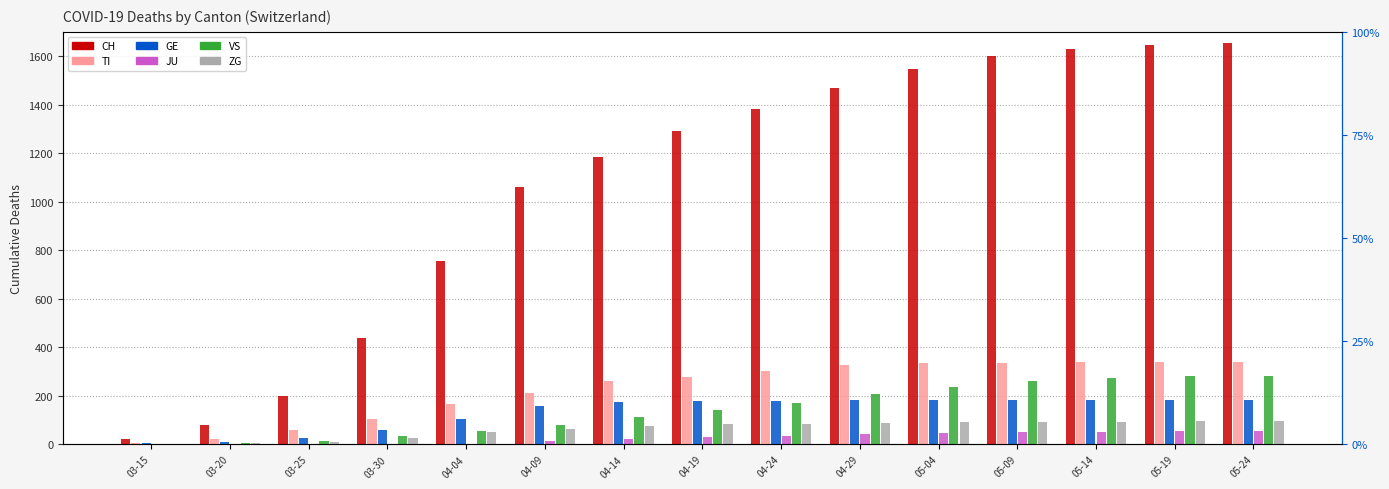

Which series changed the most between 03-20 and 04-24?

CH